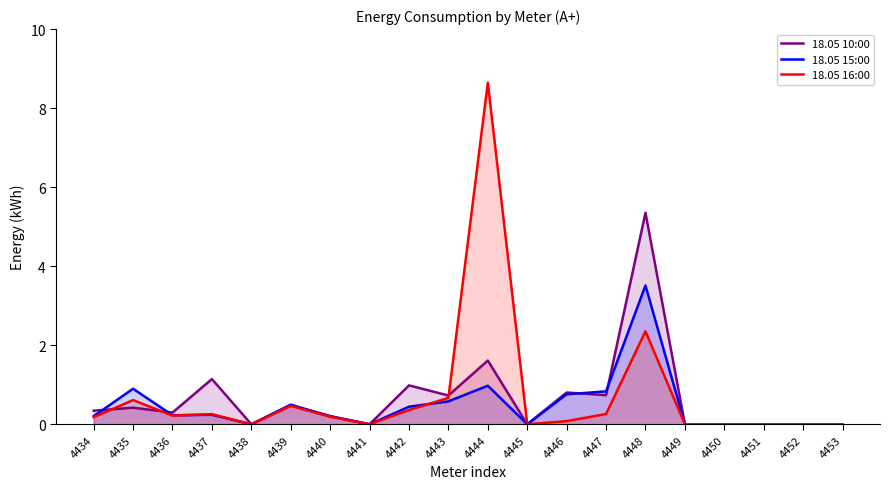

How many lines are shown in the chart?

3